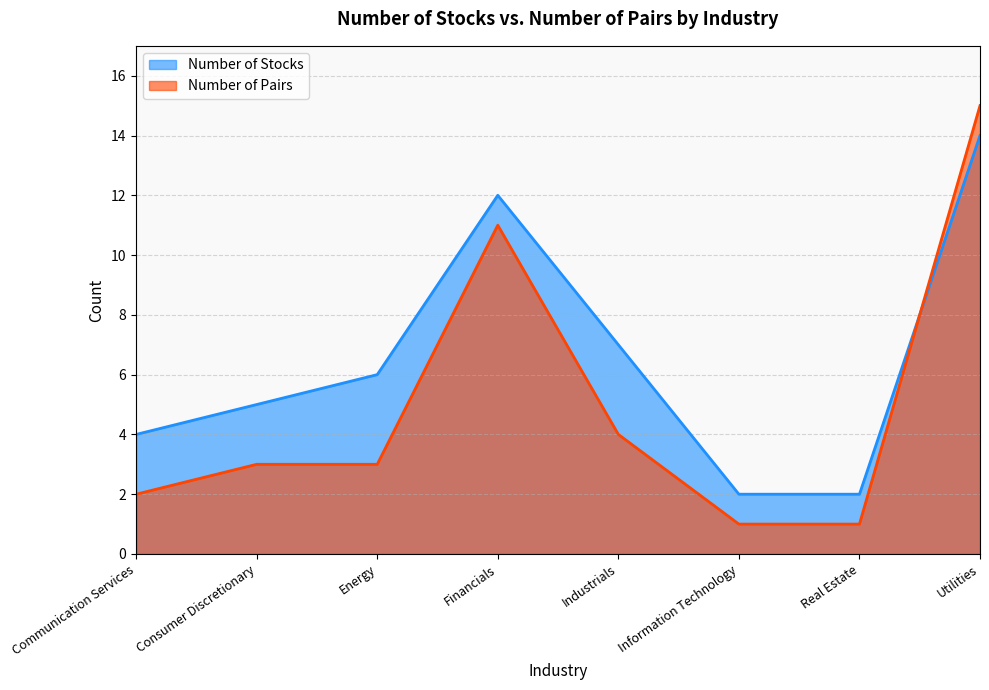

What is the value of the Number of Stocks point at the 3rd from the left?

6